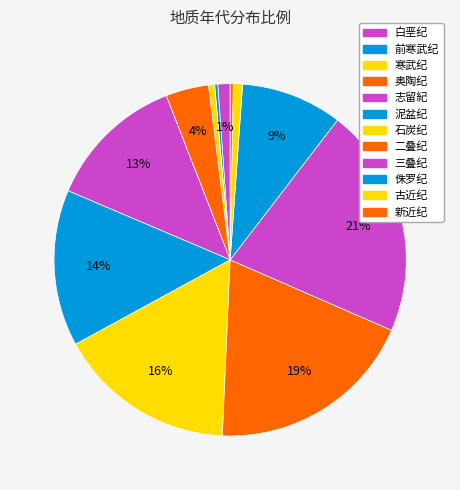

What percentage is the 白垩纪 slice, to the nearest percent?

1%